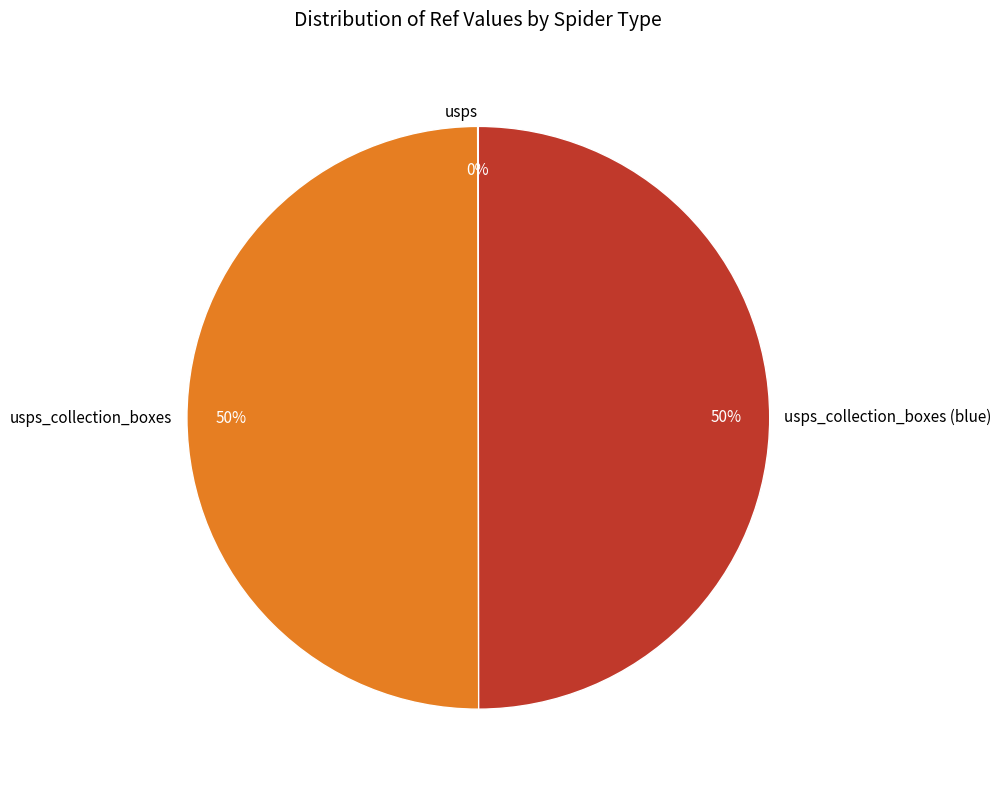

To the nearest percent, what is the average slice percentage?

33%